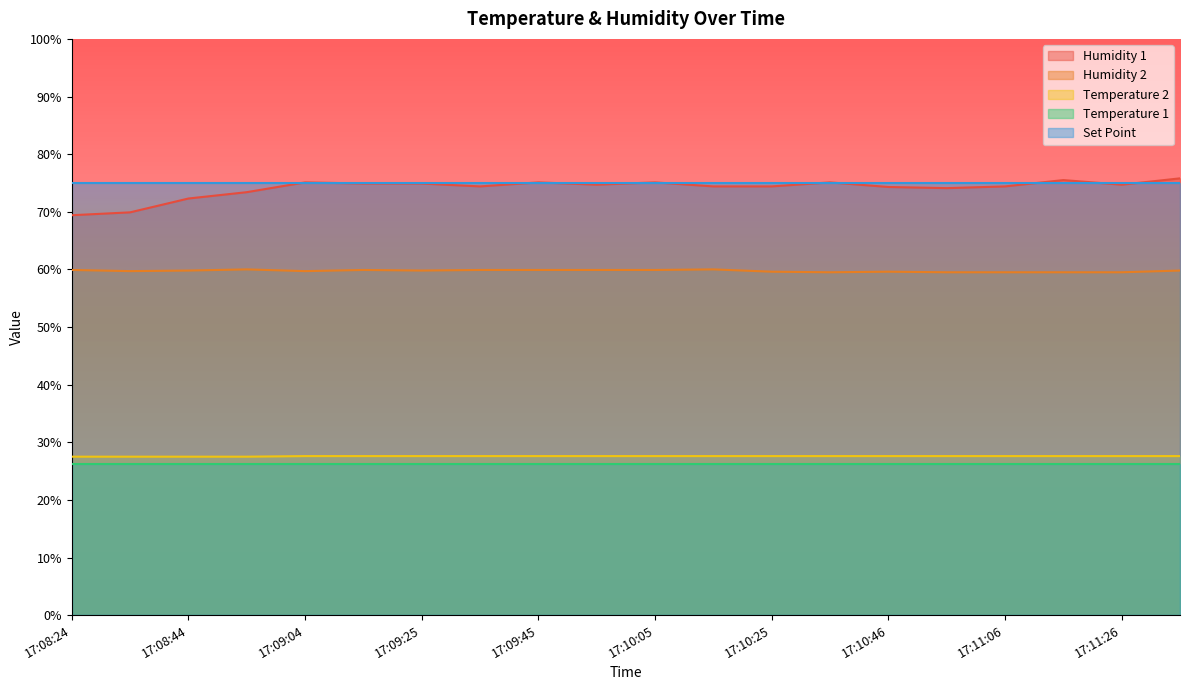

What is the approximate value of Humidity 1 at 17:09:15?

74.9